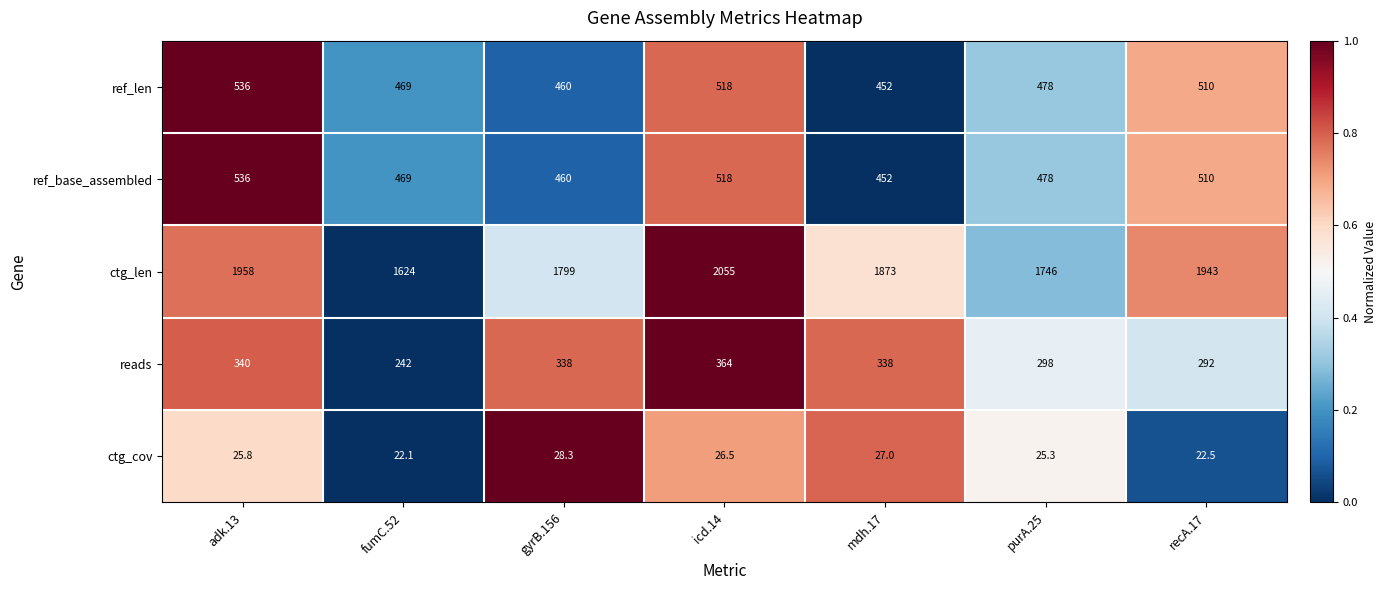

Which series has the largest range (max minus min)?

ctg_len